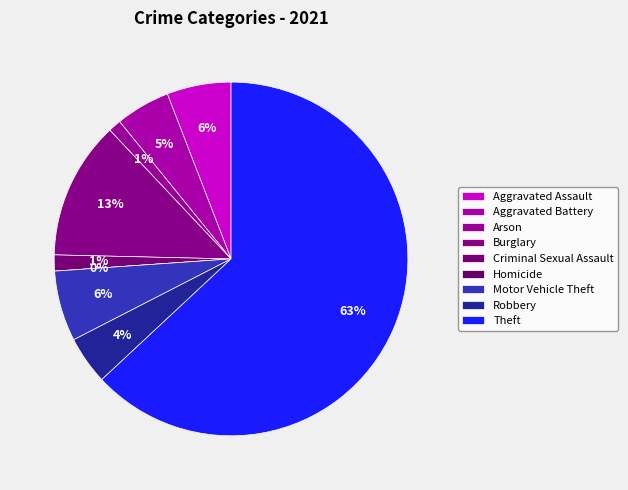

Combined, do Aggravated Battery and Criminal Sexual Assault account for over 50%?

No